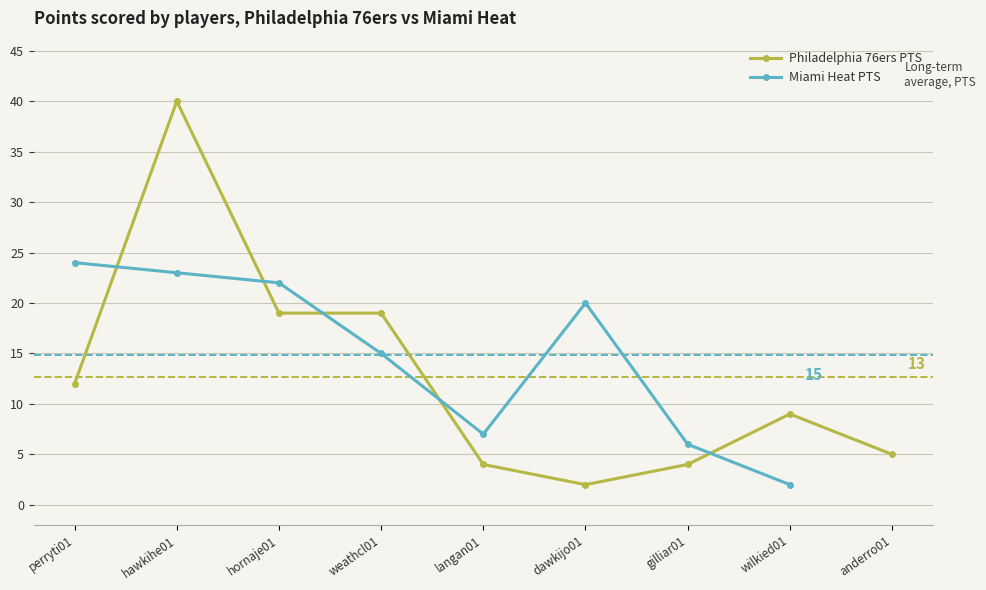

List the labels in order of value, smallest first.

dawkijo01, langan01, gilliar01, anderro01, wilkied01, perryti01, hornaje01, weathcl01, hawkihe01